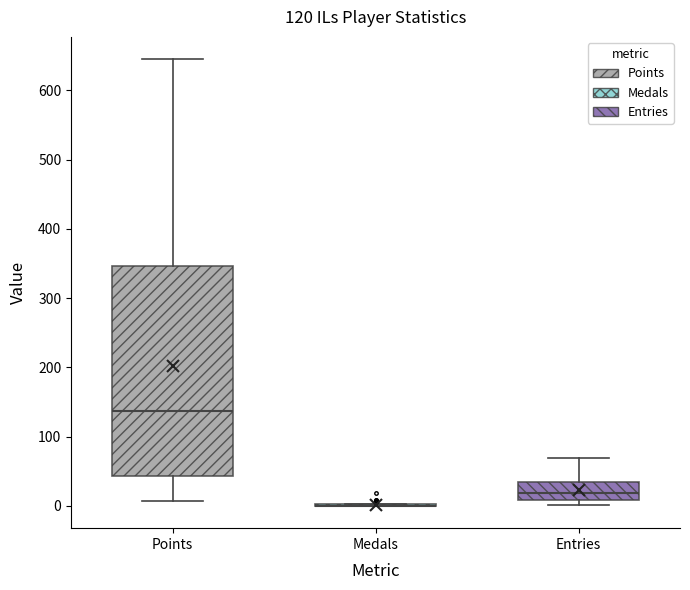

Which box is the tallest, from its lower edge to its upper edge?

Points